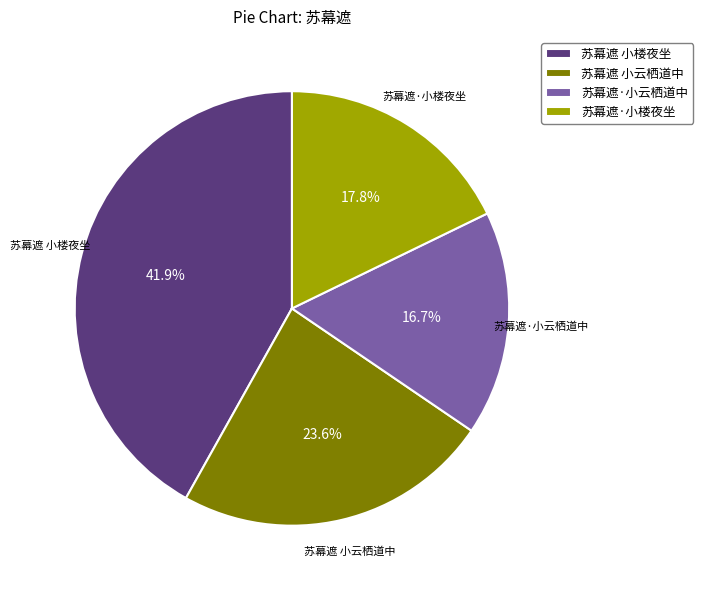

The 苏幕遮 小云栖道中 slice represents 24% of the pie. True or false?

True